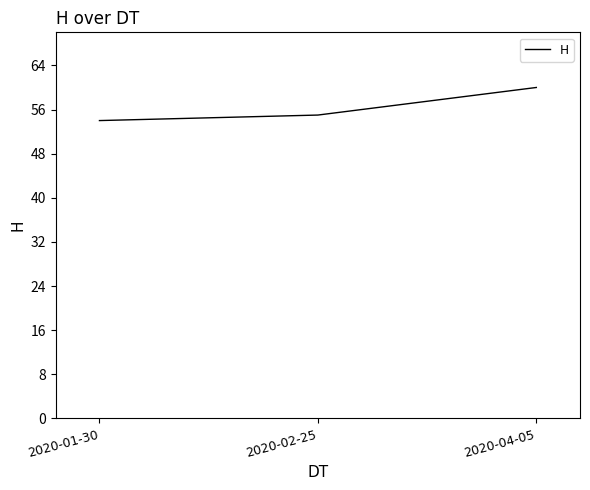

Where is the data nearest to the value 57?

2020-02-25